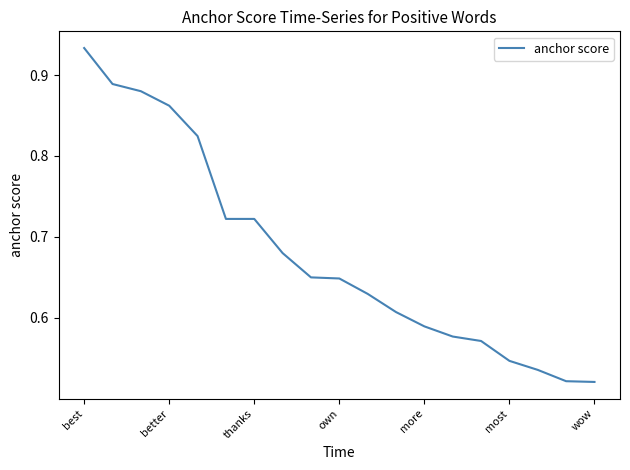

What is the difference between the maximum and minimum values?

0.4